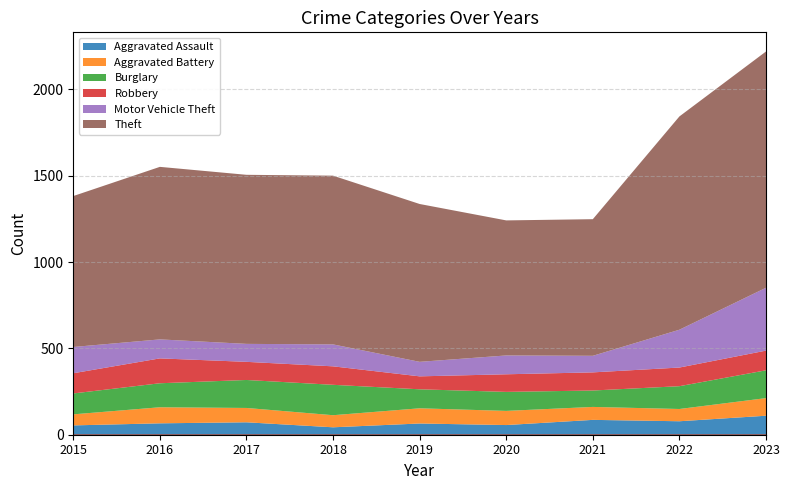

At how many categories does at least one series exceed 540?

9